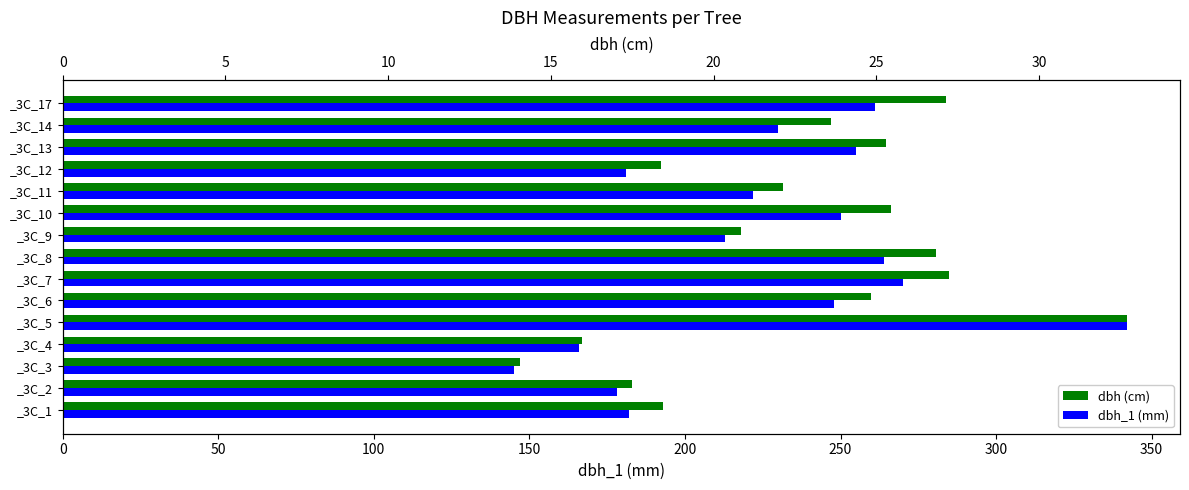

Does the chart contain stacked bars?

No